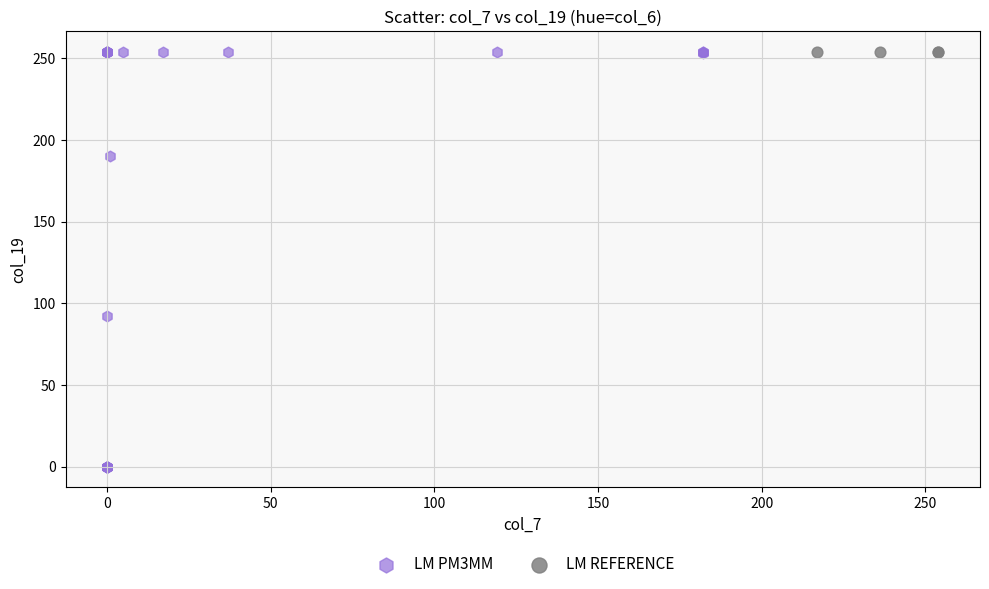

What are all the series names shown in the legend?

LM PM3MM, LM REFERENCE